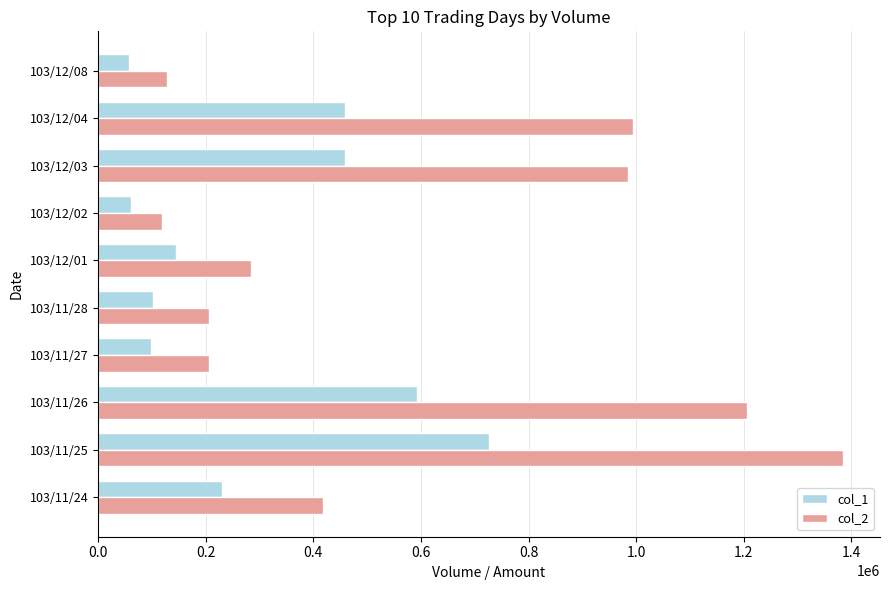

How many values in the col_2 series are below 418080?

5